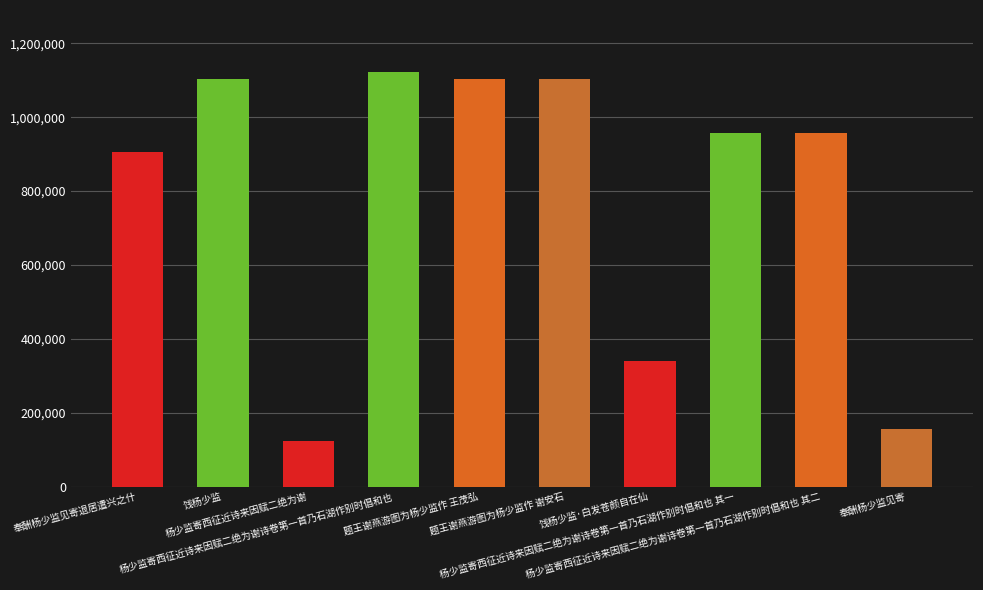

Between 杨少监寄西征近诗来因赋二绝为谢诗卷第一首乃石湖作别时倡和也 其一 and 杨少监寄西征近诗来因赋二绝为谢, which is larger?

杨少监寄西征近诗来因赋二绝为谢诗卷第一首乃石湖作别时倡和也 其一